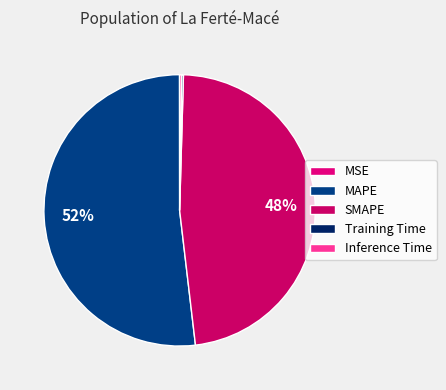

What is the change in value from MSE to SMAPE?

+16.1